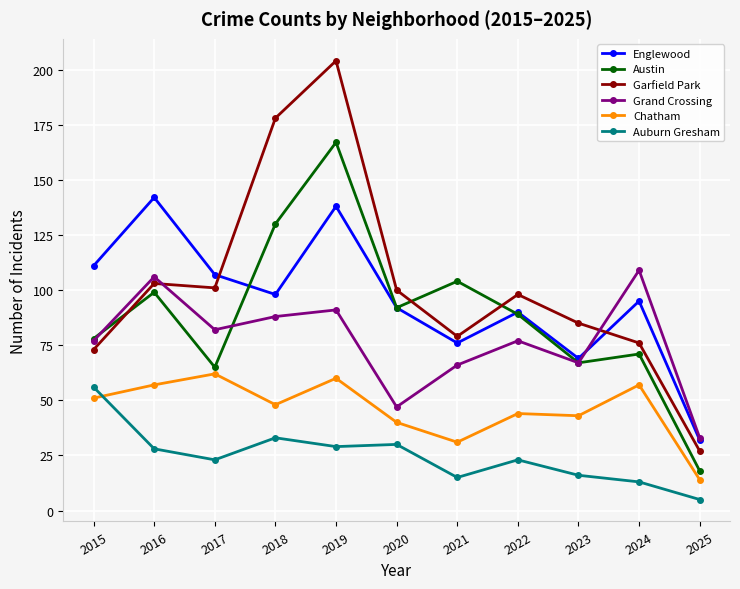

What is the average value of the Austin series?

89